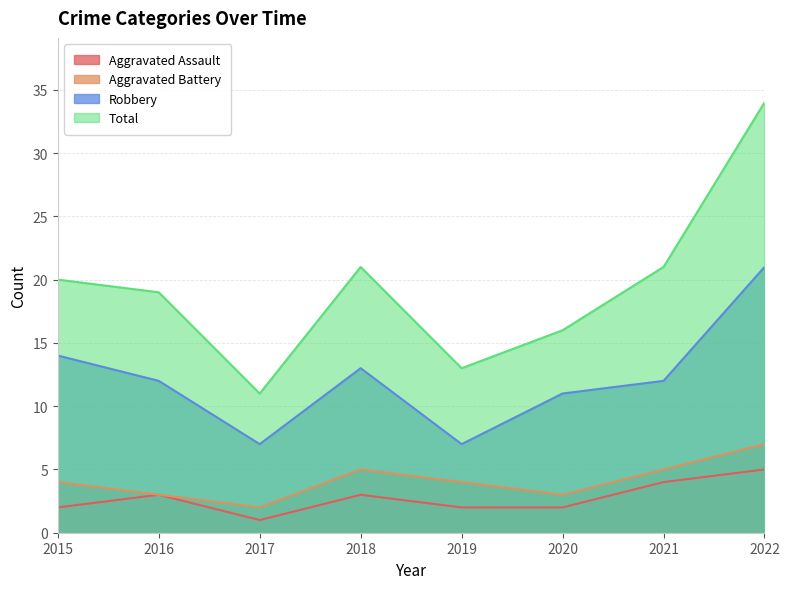

True or false: Robbery has a value of 6 at 2021.

False